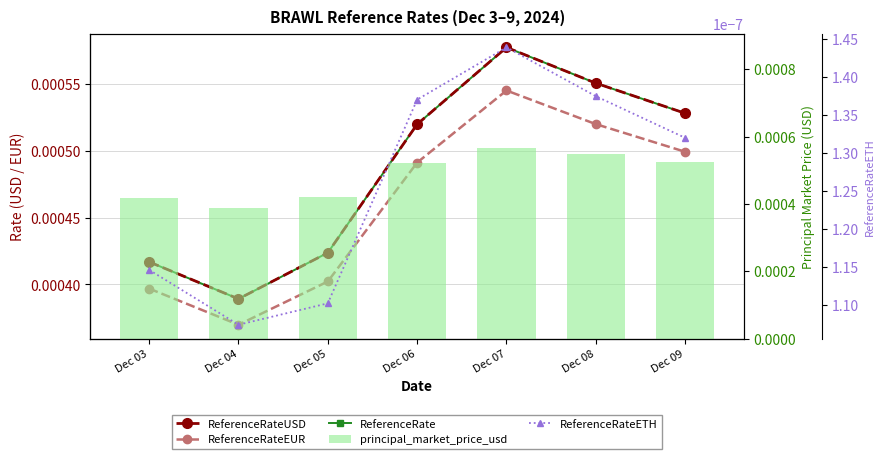

At which category does the chart reach its peak across all series?

Dec 07